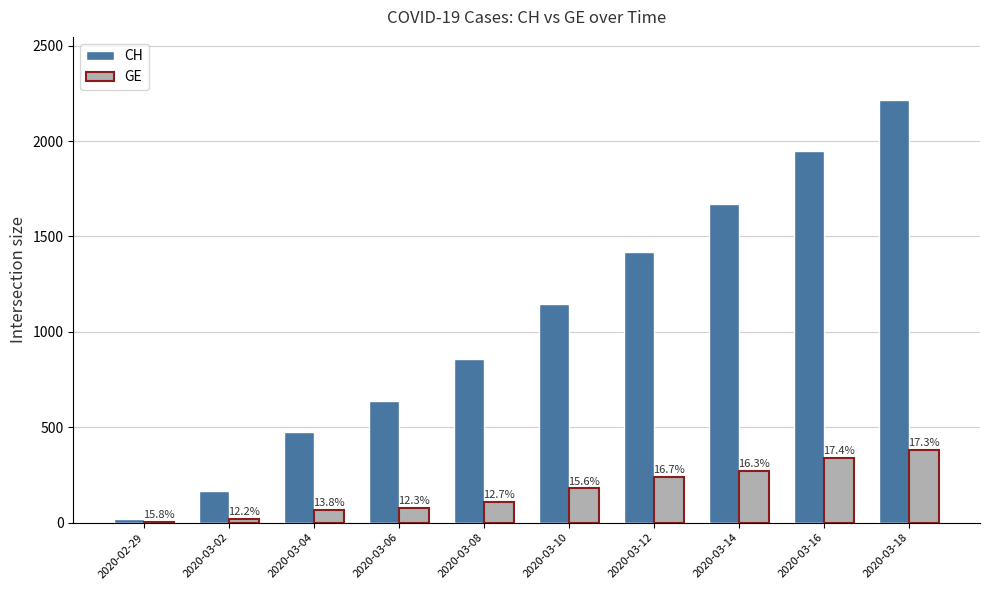

What position from the right is 2020-03-08?

6